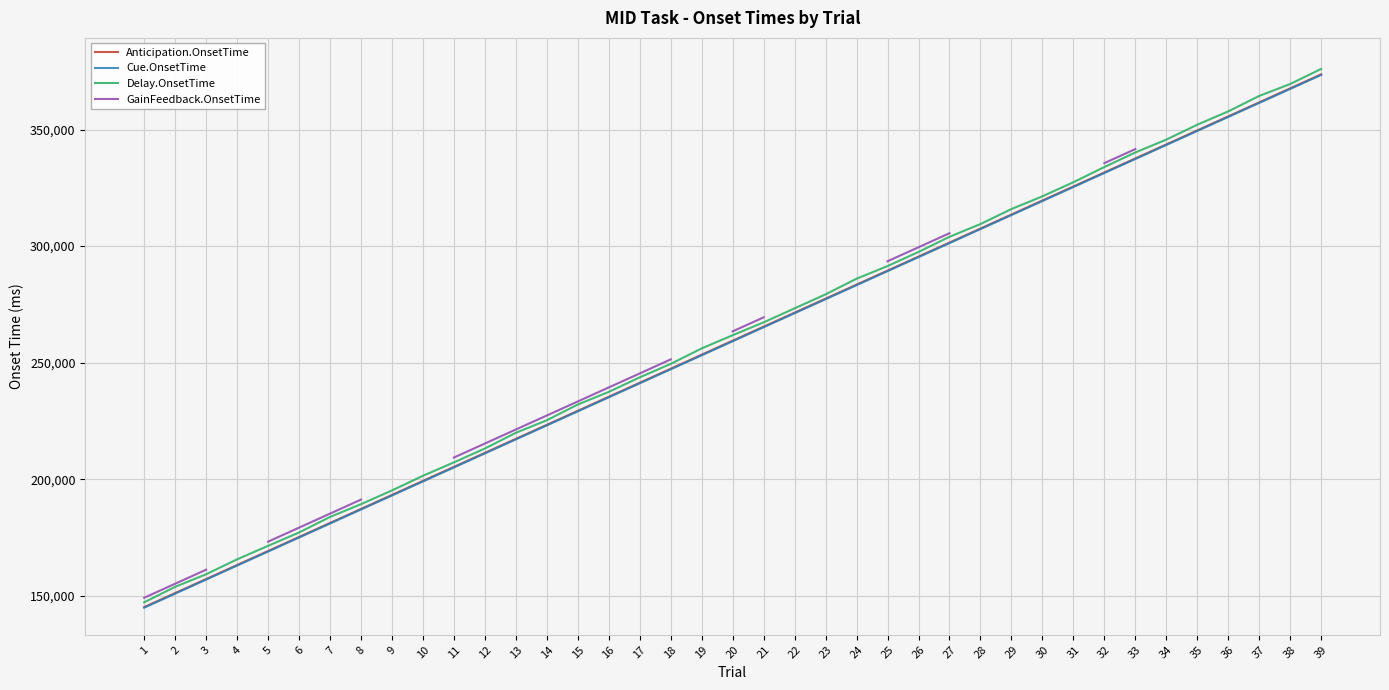

At 14, list the series in order from smallest to largest.

Cue.OnsetTime, Anticipation.OnsetTime, Delay.OnsetTime, GainFeedback.OnsetTime